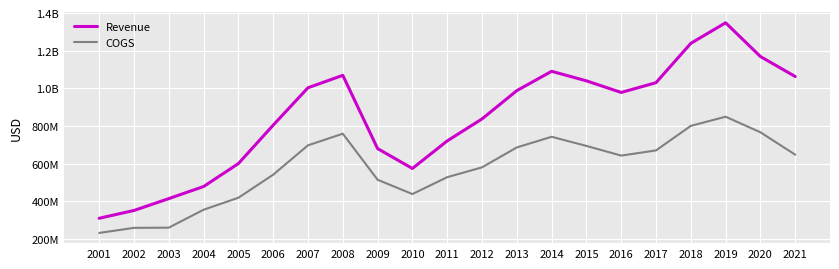

Does the chart have visible grid lines?

Yes